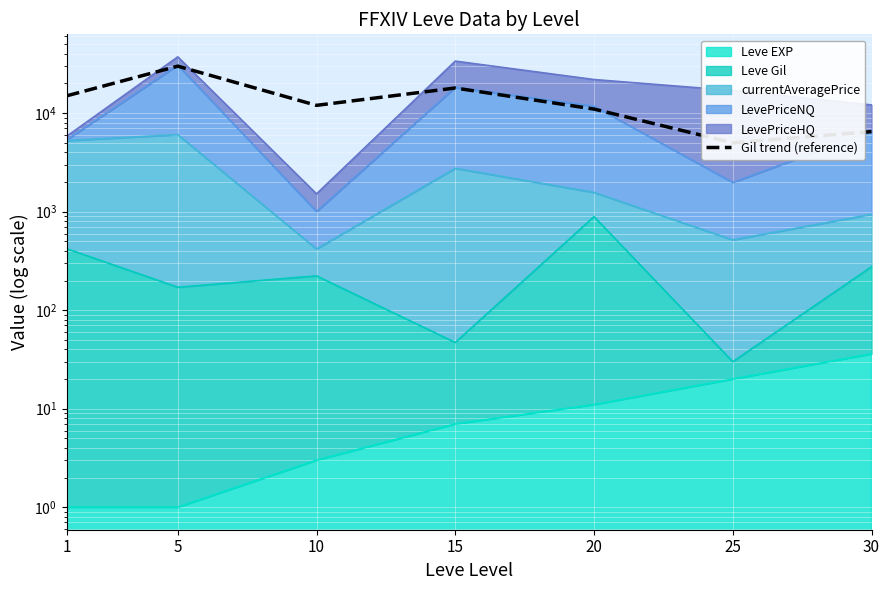

At which category does the data reach its first local valley?

10